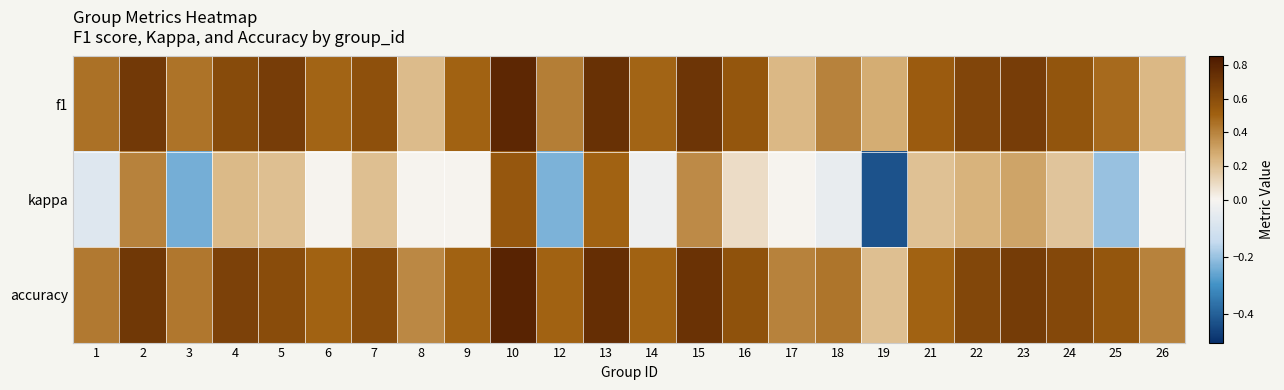

What is the difference between the highest and lowest values at 3?

0.7